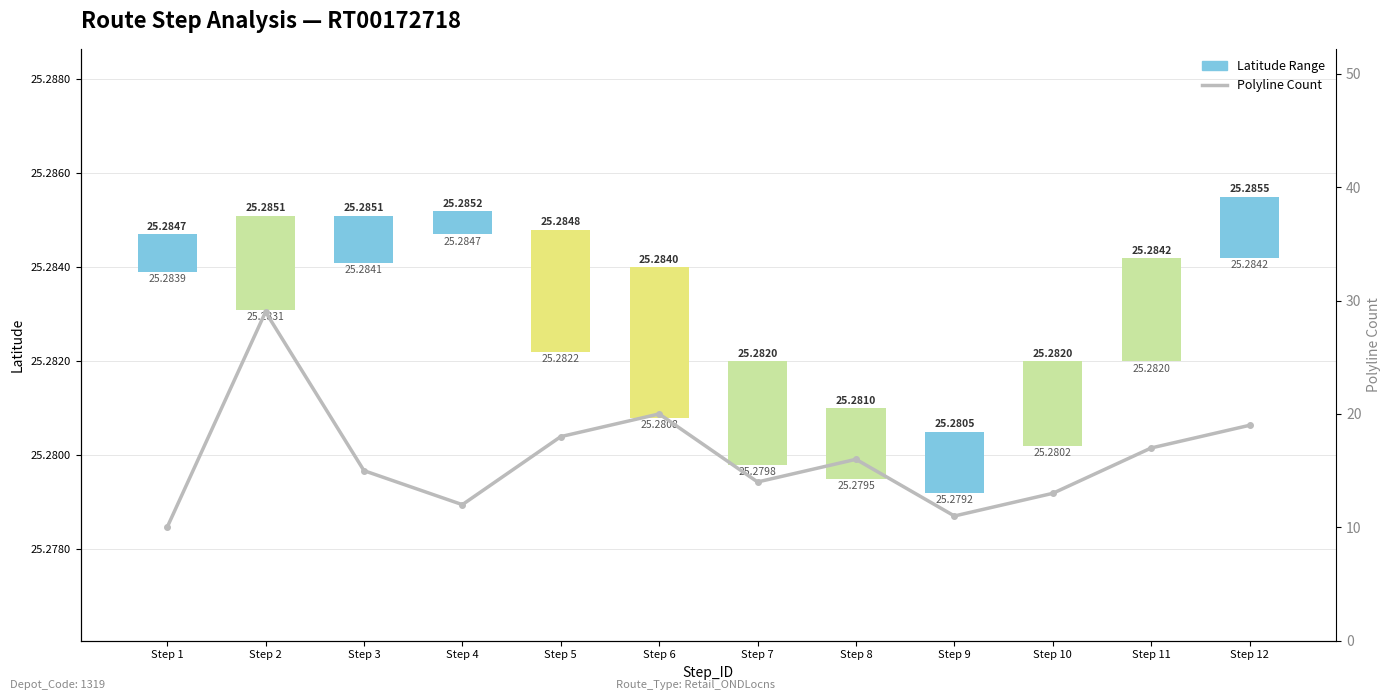

Which series has the largest range (max minus min)?

Polyline Count